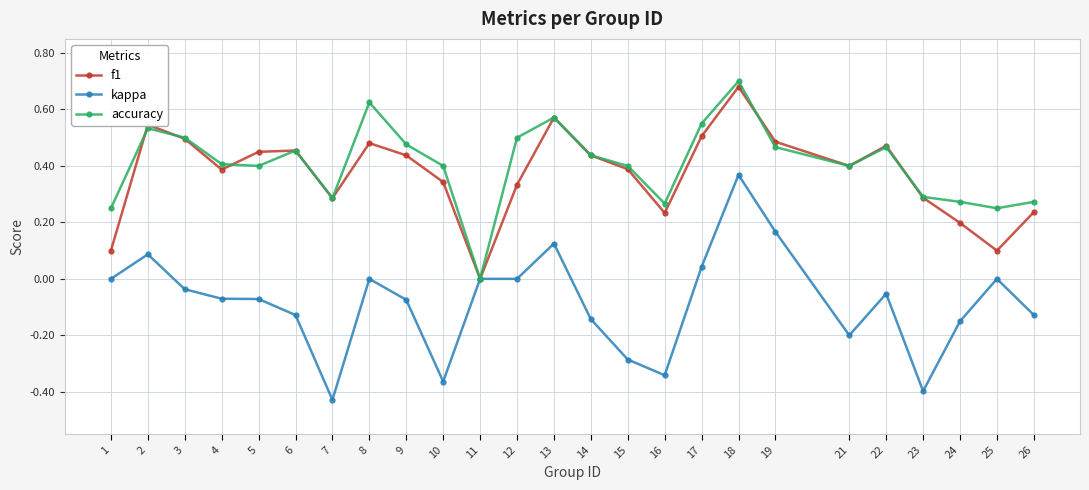

True or false: kappa has a value of 0.6 at 18.

False